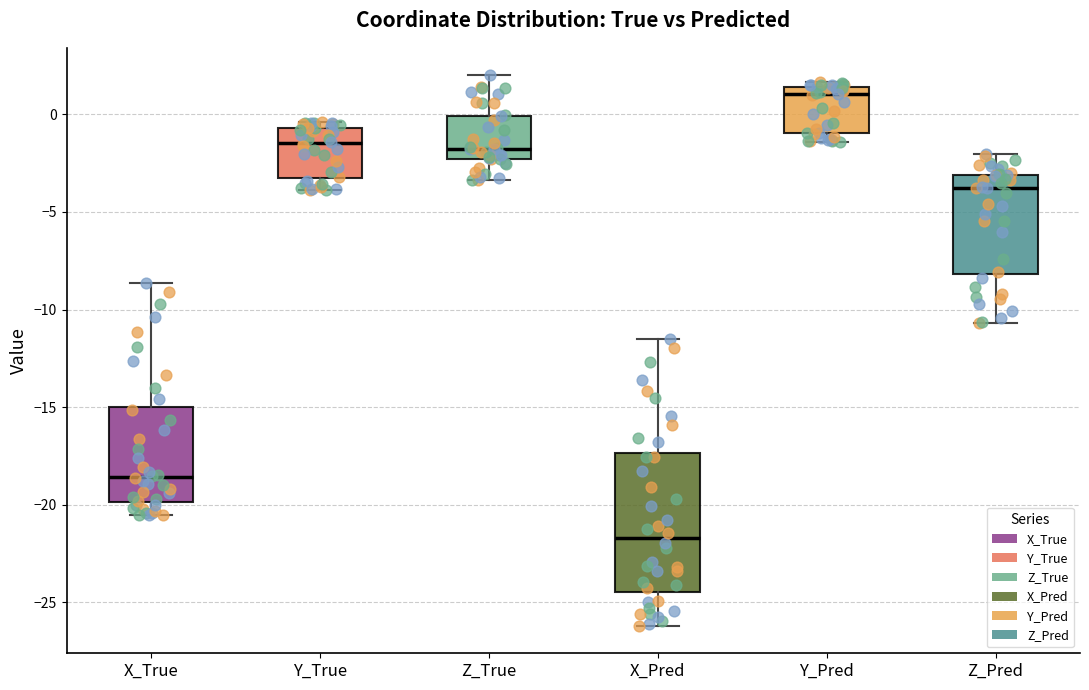

Where does the median line of the box for Y_Pred sit on the y-axis? The values are not printed on the chart, so give them approximately, as read against the axis.

1.0